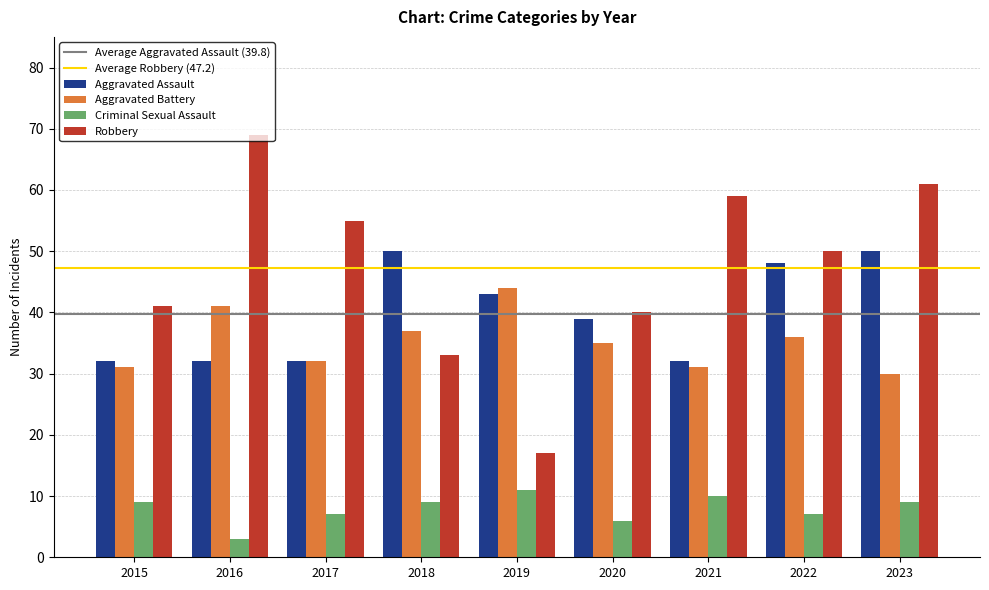

Which series has the largest total across all categories?

Robbery